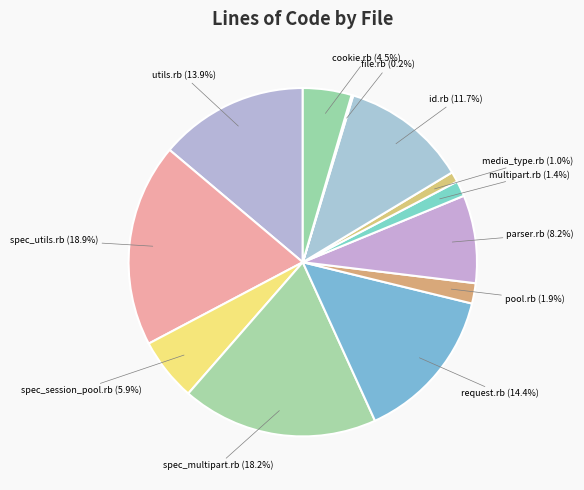

Which category has the biggest portion of the pie?

spec_utils.rb